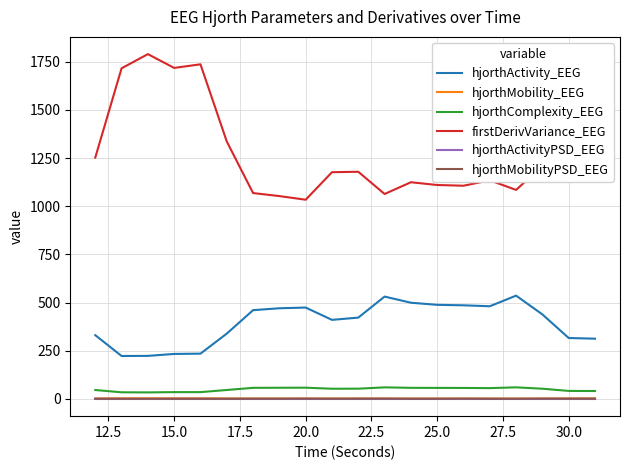

Which series has the largest total across all categories?

firstDerivVariance_EEG